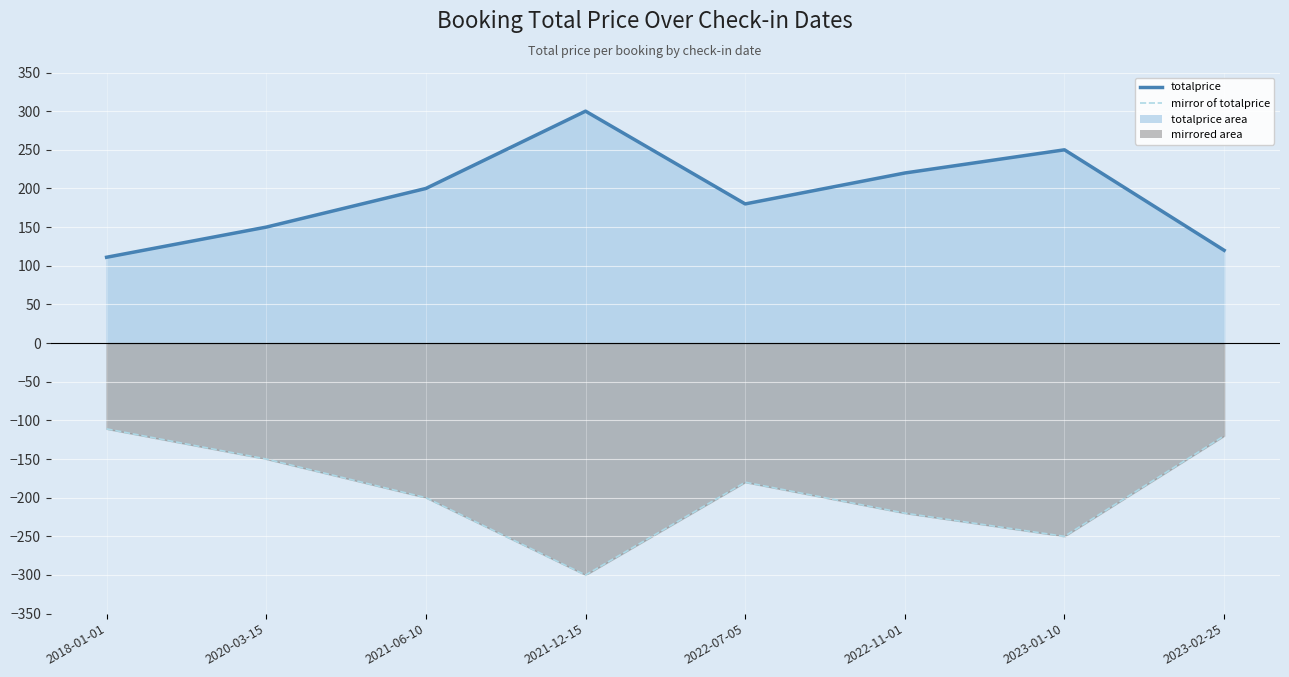

What is the minimum value for mirror of totalprice?

-300